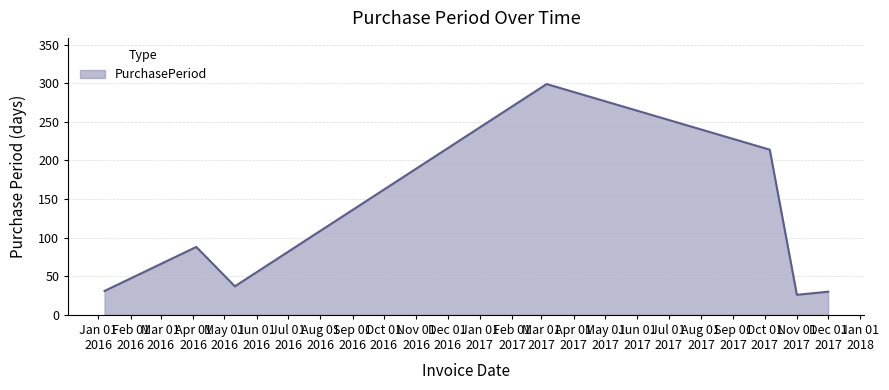

What is the average value?

104